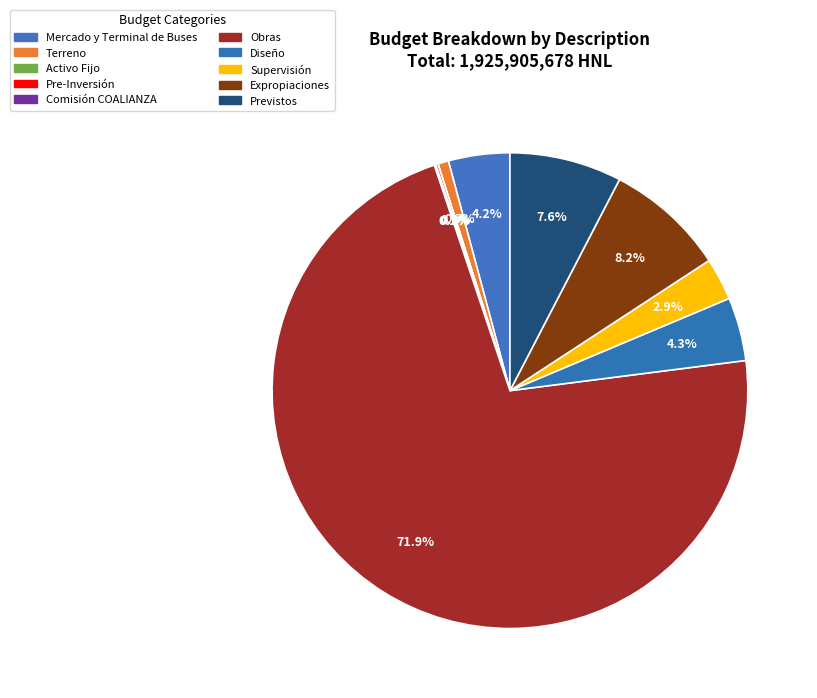

To the nearest percent, what is the average slice percentage?

10%